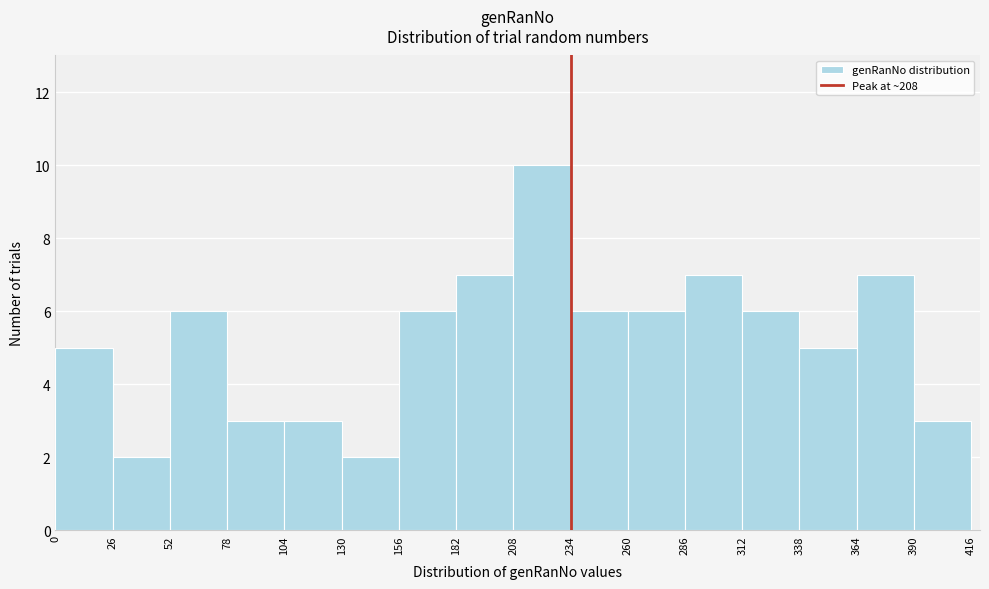

Over which range of the x-axis is the bar tallest?

208 to 234